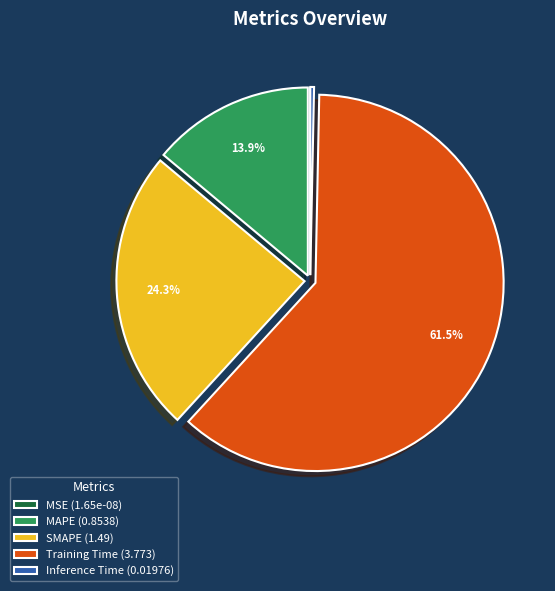

Does any single category account for the majority?

Yes